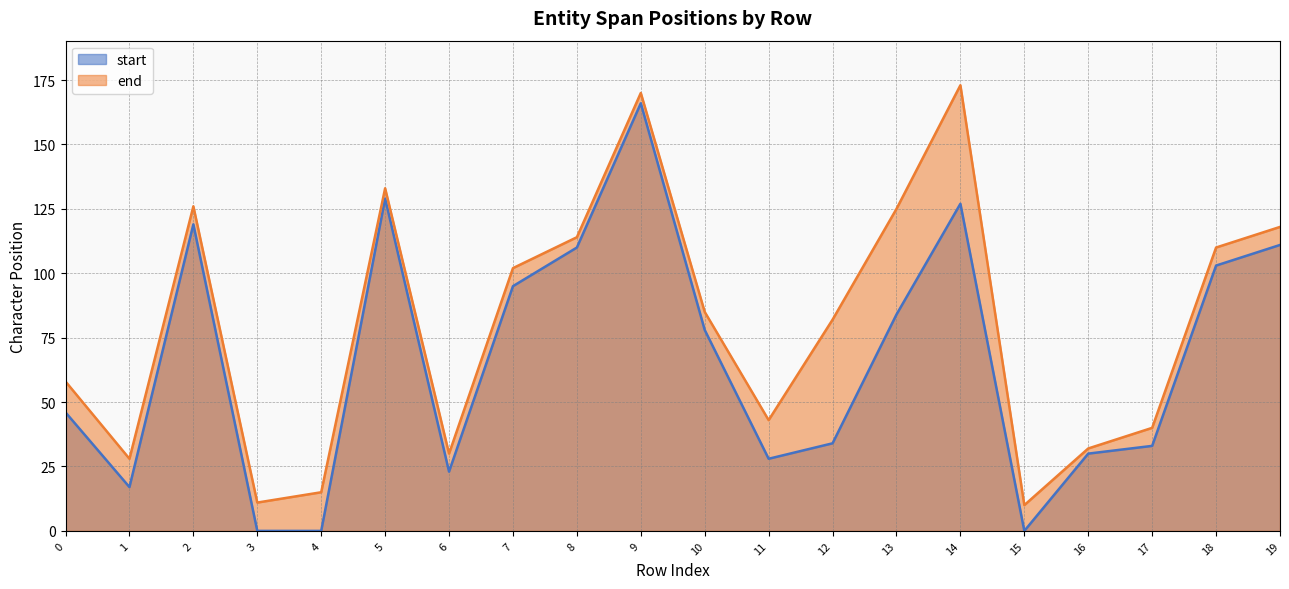

Rank the series by their average value, from lowest to highest.

start, end